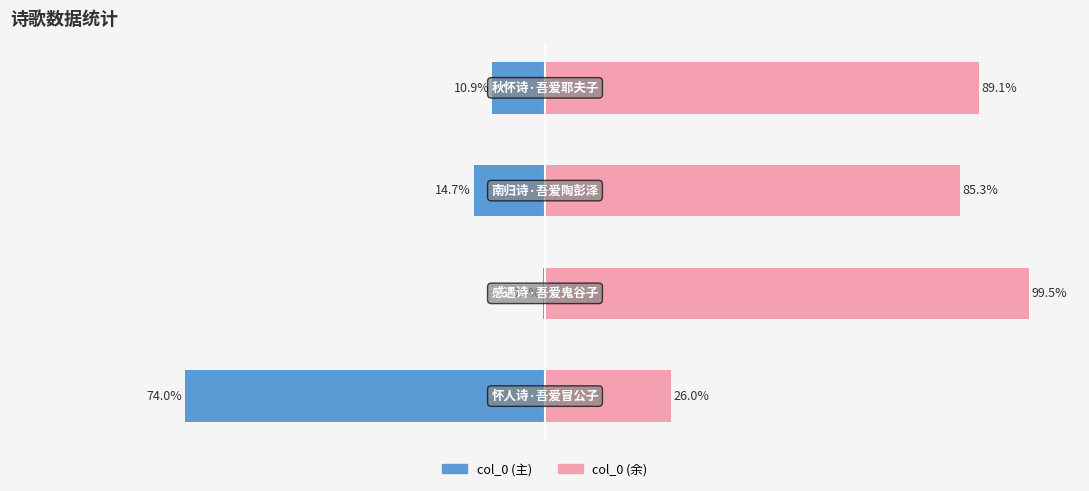

What is the maximum value for col_0 (余)?

99.5